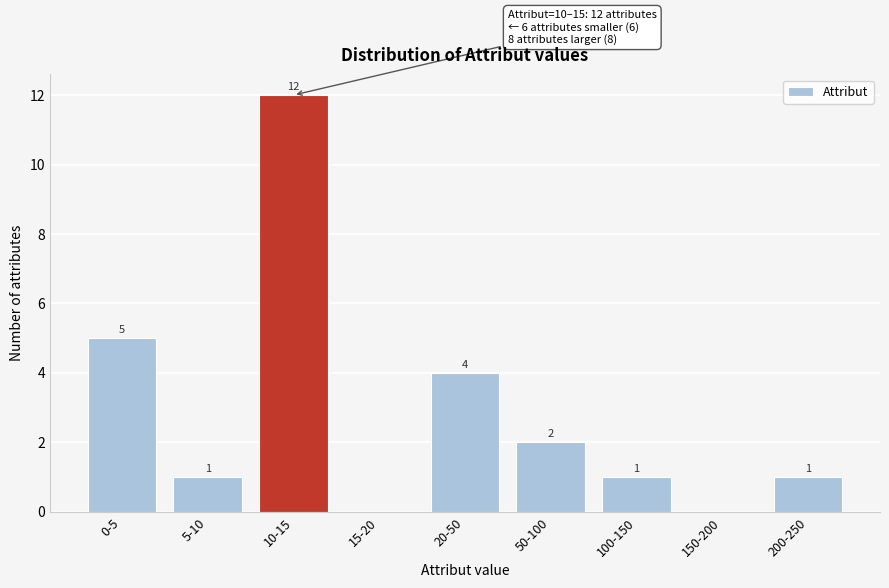

Reading left to right, extract all data points from this chart.

0-5=5	5-10=1	10-15=12	15-20=0	20-50=4	50-100=2	100-150=1	150-200=0	200-250=1